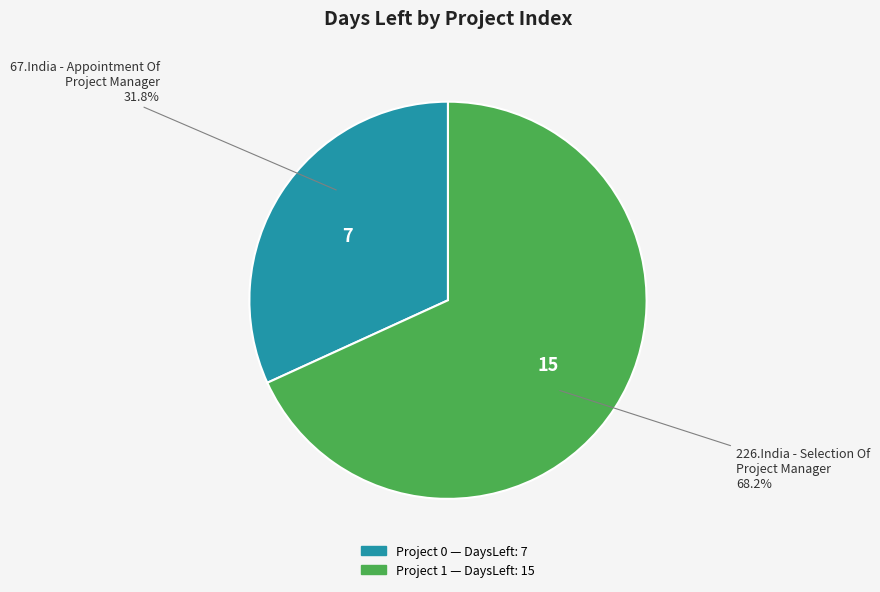

Does any single category account for the majority?

Yes